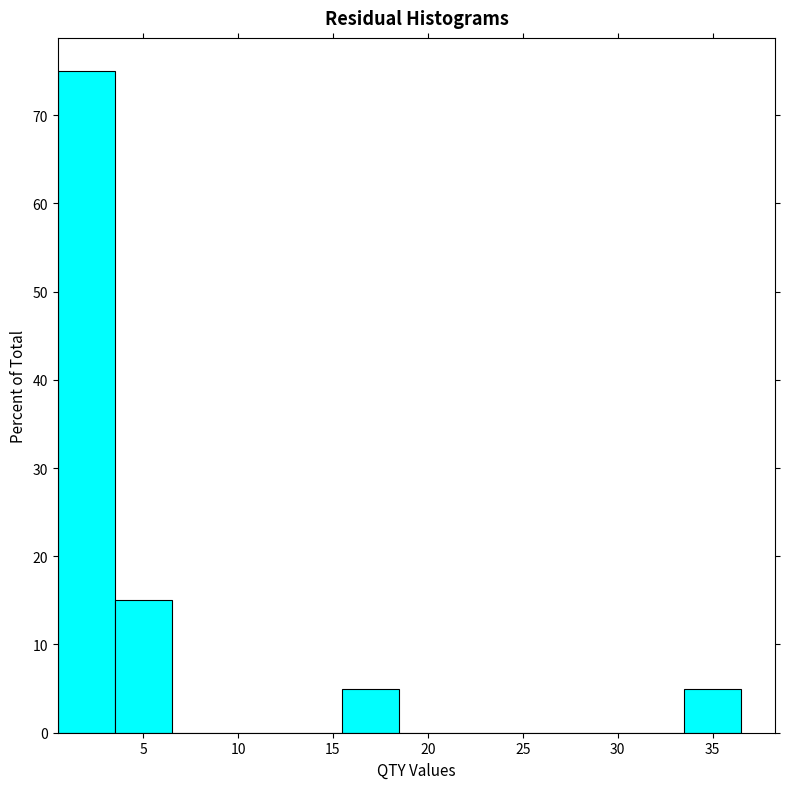

Reading left to right, transcribe this chart: for each bar, give the range it covers on the x-axis and its height. The values are not printed on the chart, so give them approximately, as read against the axis.

0.5 to 3.5: 75
3.5 to 6.5: 15
6.5 to 9.5: 0
9.5 to 12.5: 0
12.5 to 15.5: 0
15.5 to 18.5: 5
18.5 to 21.5: 0
21.5 to 24.5: 0
24.5 to 27.5: 0
27.5 to 30.5: 0
30.5 to 33.5: 0
33.5 to 36.5: 5